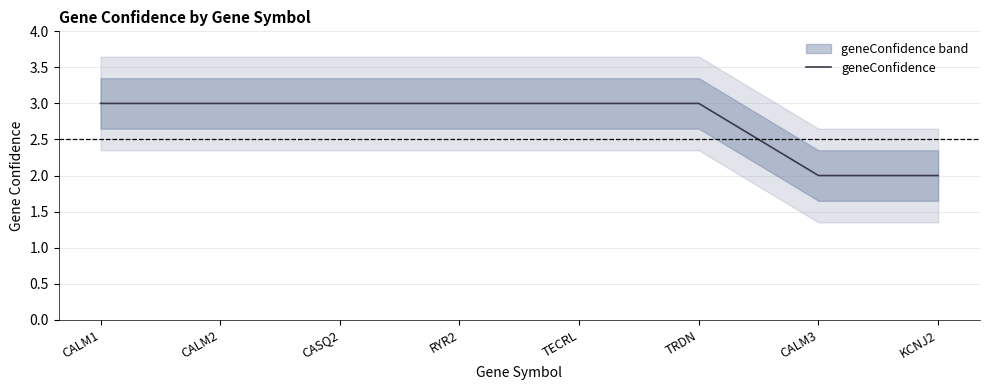

Rank the categories by value from lowest to highest.

CALM3, KCNJ2, CALM1, CALM2, CASQ2, RYR2, TECRL, TRDN